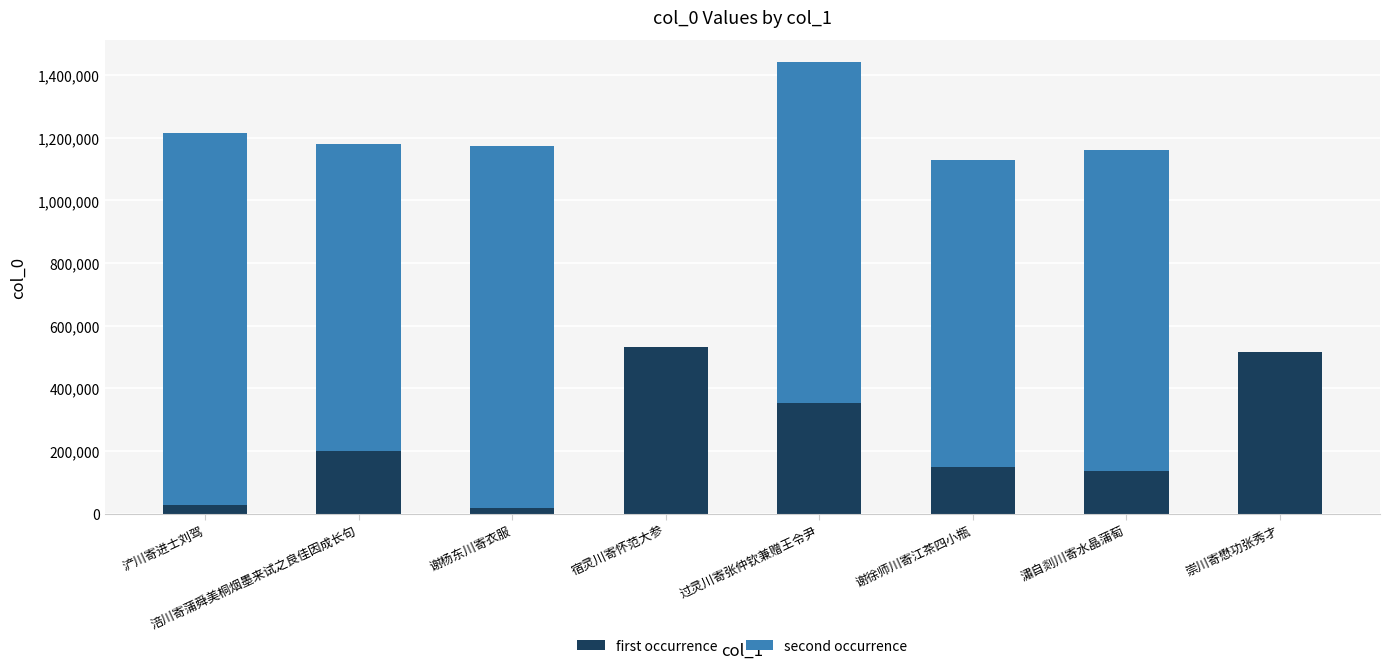

At which category is the sum across all series the highest?

过灵川寄张仲钦兼赠王令尹